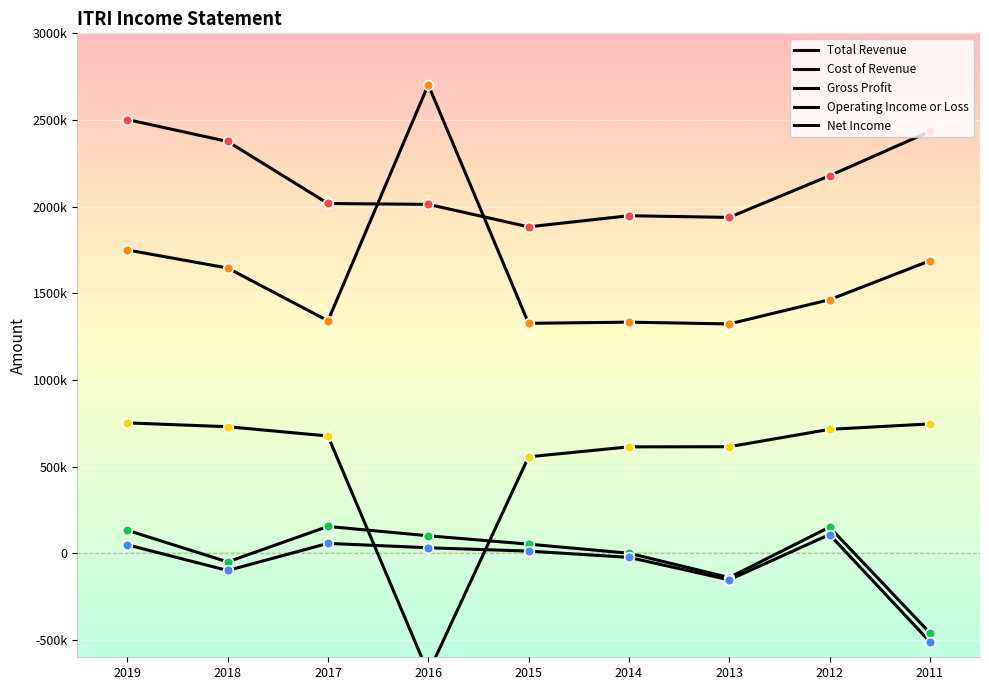

What is the difference between the Operating Income or Loss values at 2014 and 2015?

52300